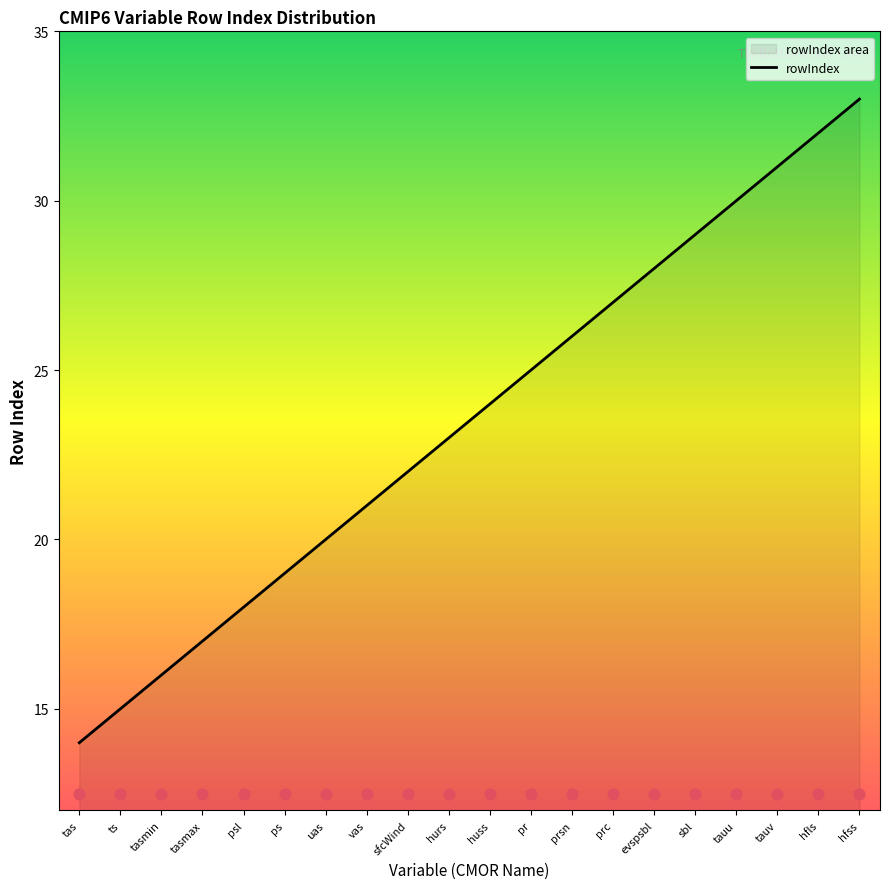

What is the change in value from vas to prc?

+6